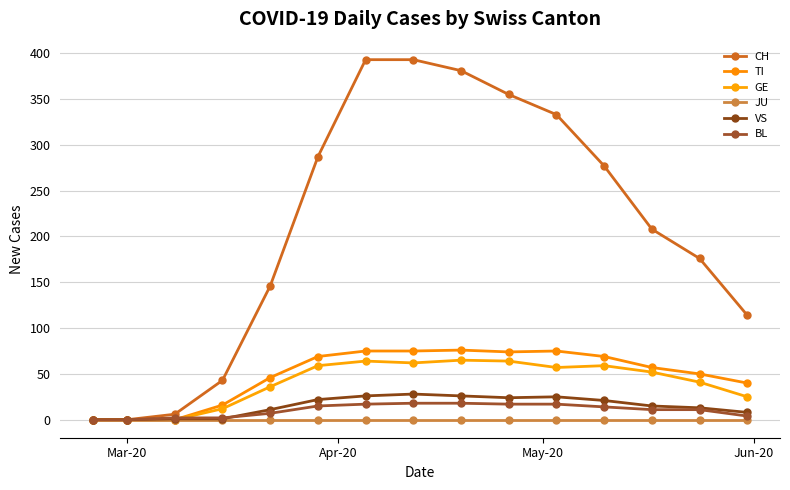

What is the average value of the BL series?

10